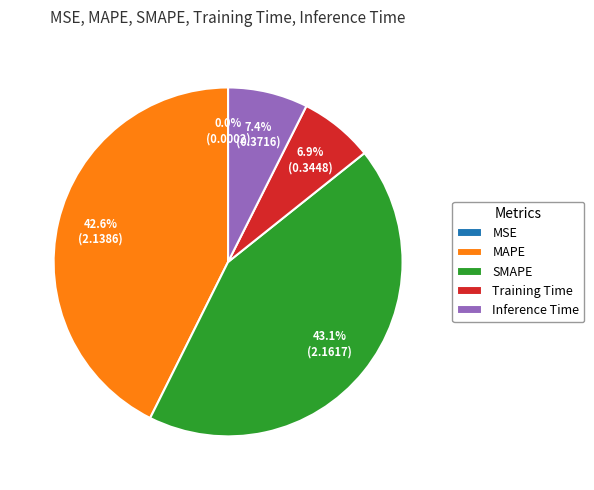

Does SMAPE account for over 50% of the chart?

No